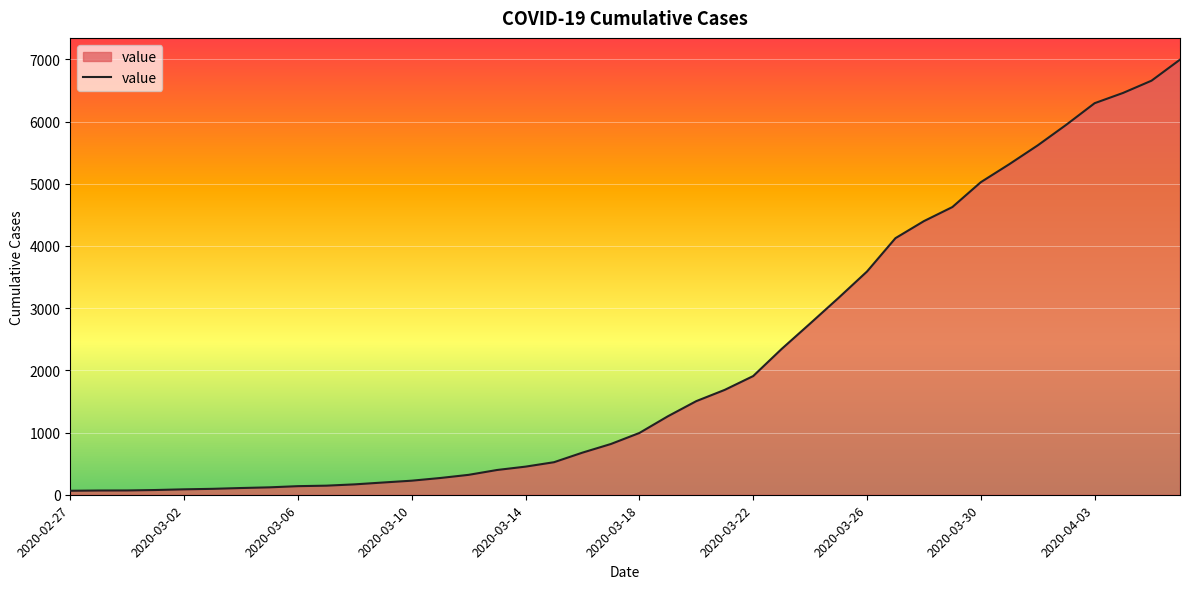

What is the difference between the maximum and minimum values?

6931